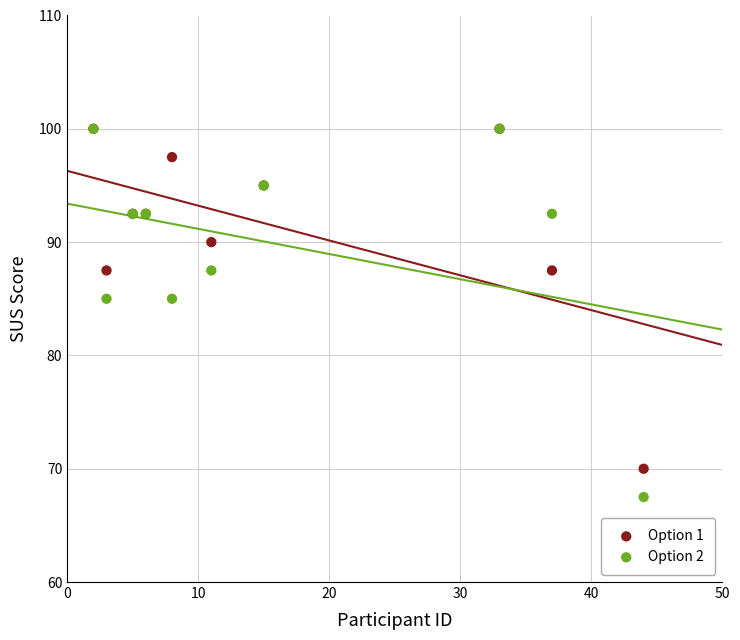

What are all the series names shown in the legend?

Option 1, Option 2